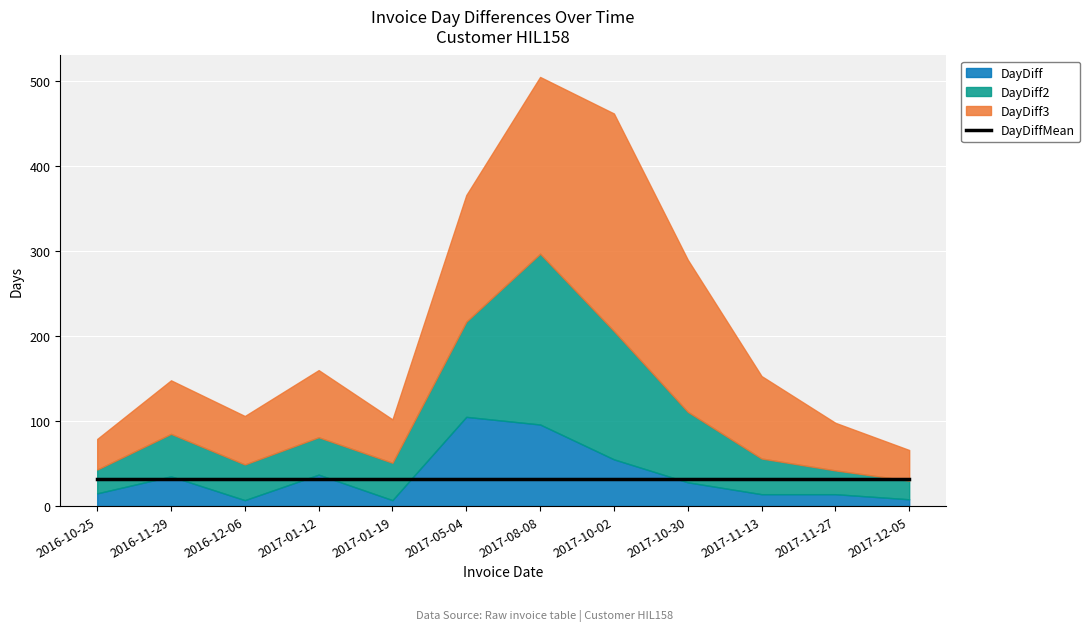

At 2017-11-27, list the series in order from smallest to largest.

DayDiff, DayDiff2, DayDiffMean, DayDiff3